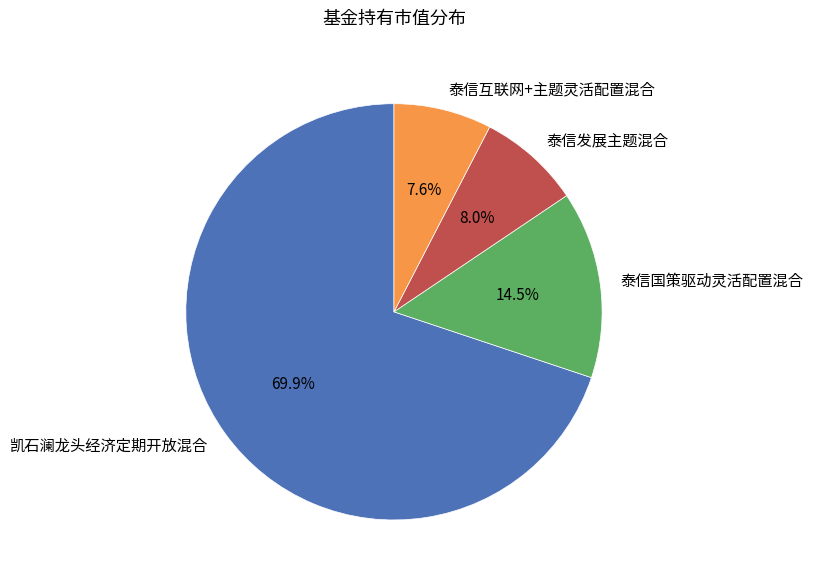

Which category accounts for the majority?

凯石澜龙头经济定期开放混合